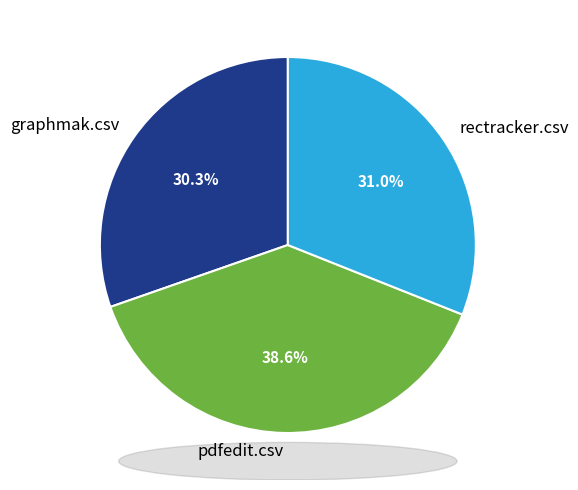

Is there any slice that represents more than half of the pie?

No